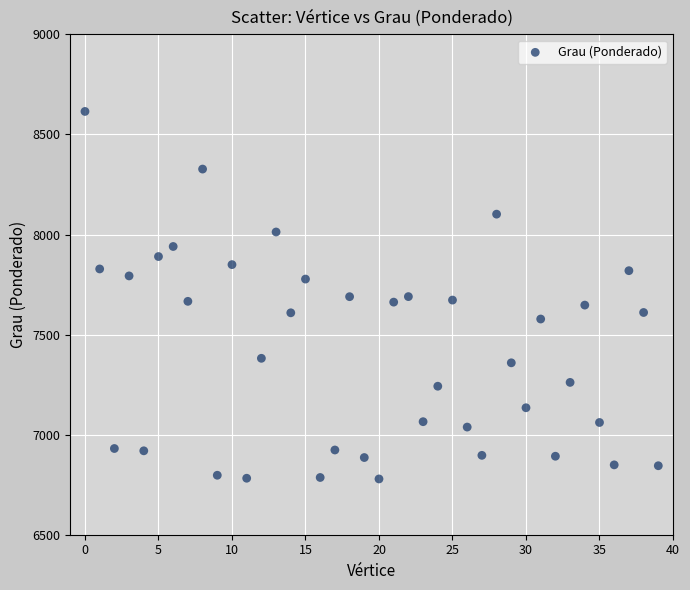

What is the range of Y values (max minus min)?

1836.3